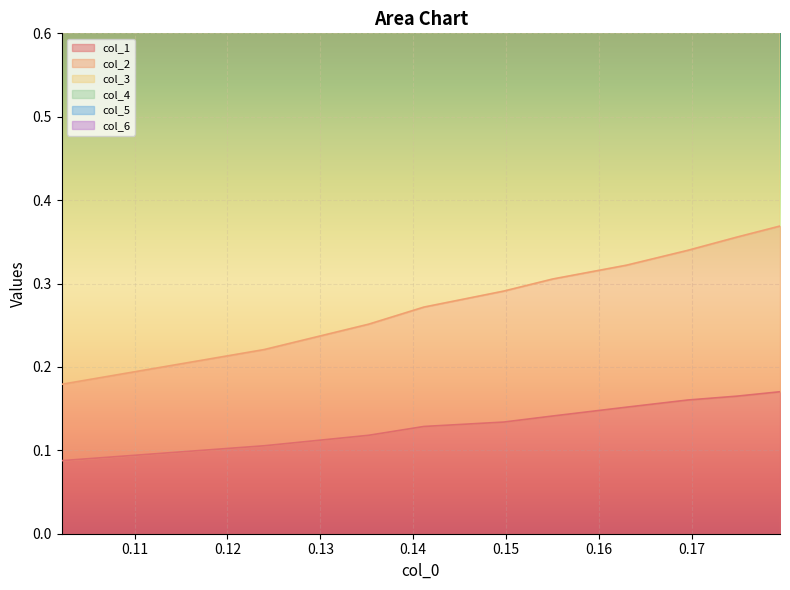

Does the chart display data point markers on the line(s)?

No